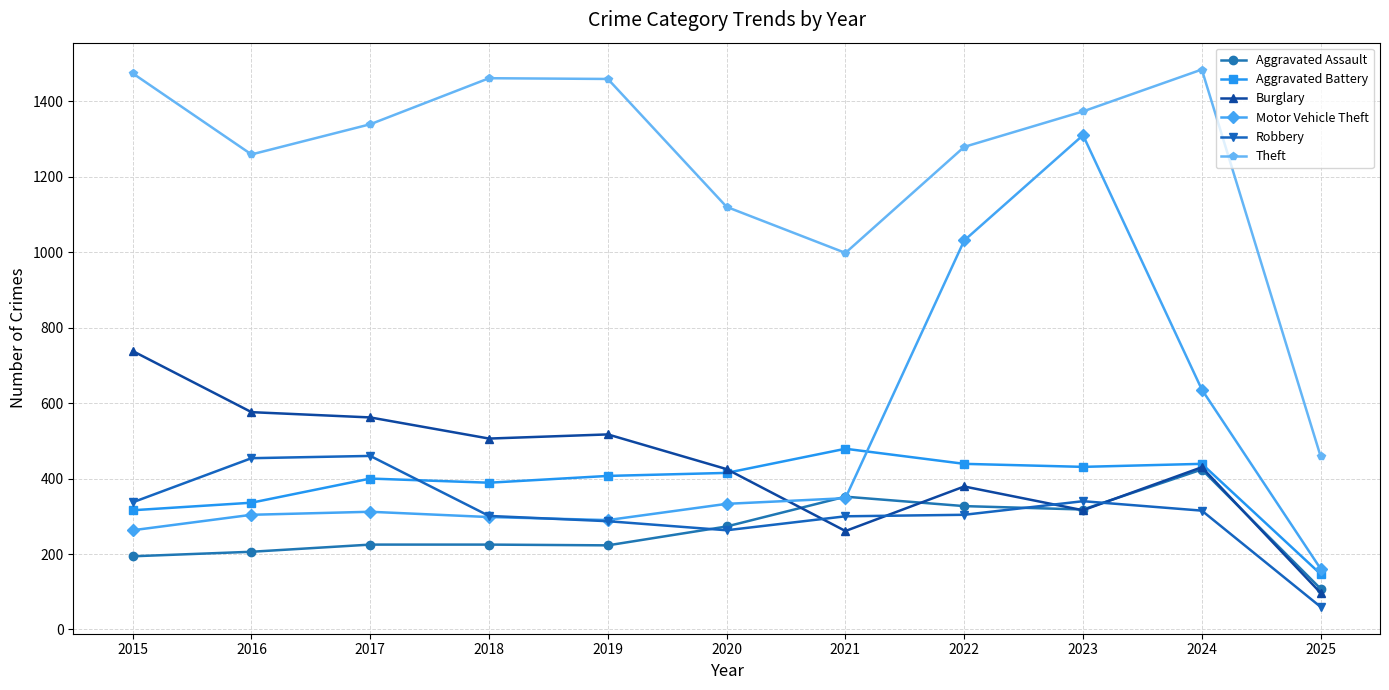

How many data points in Theft are less than 1339?

5